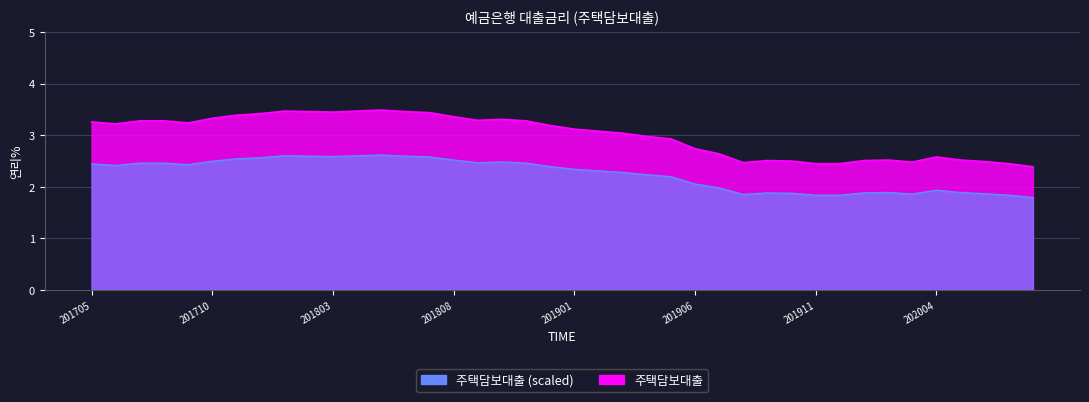

What is the value of the 29th point from the left?

2.5